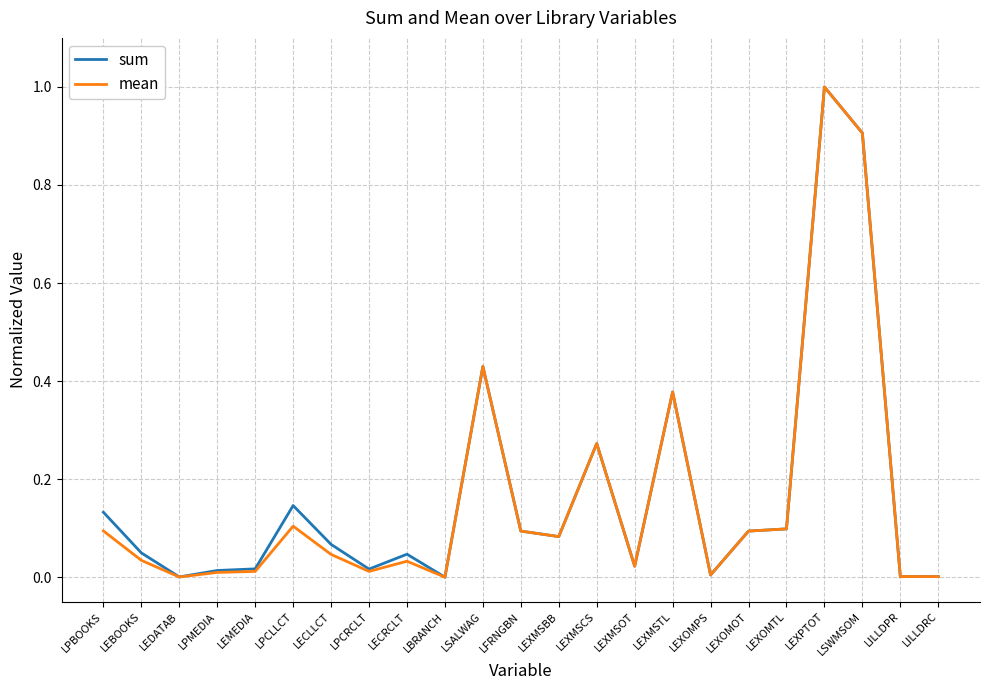

What is the total value across all series at LSALWAG?

0.9